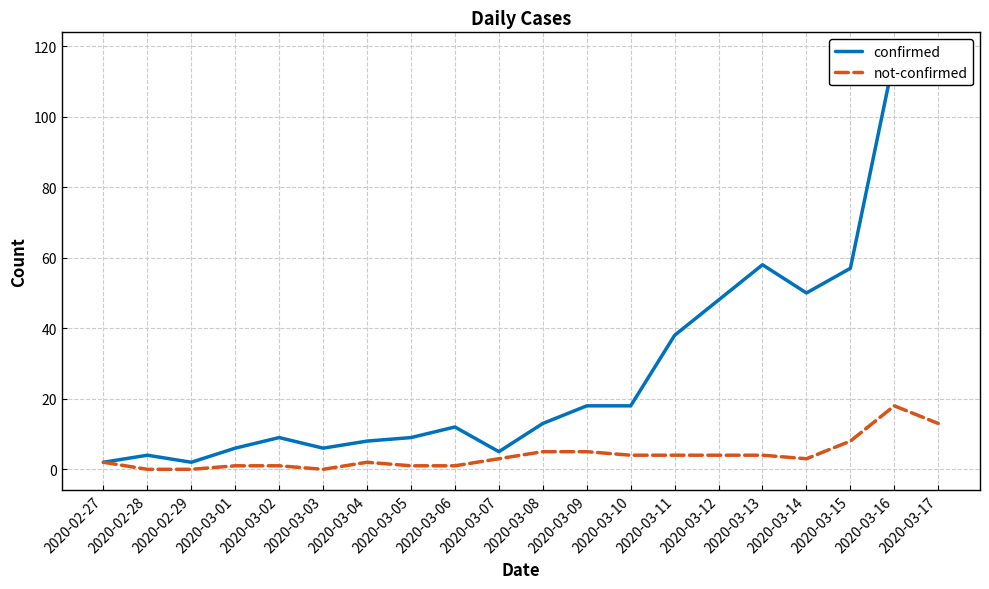

At which label does confirmed reach its minimum?

2020-02-27